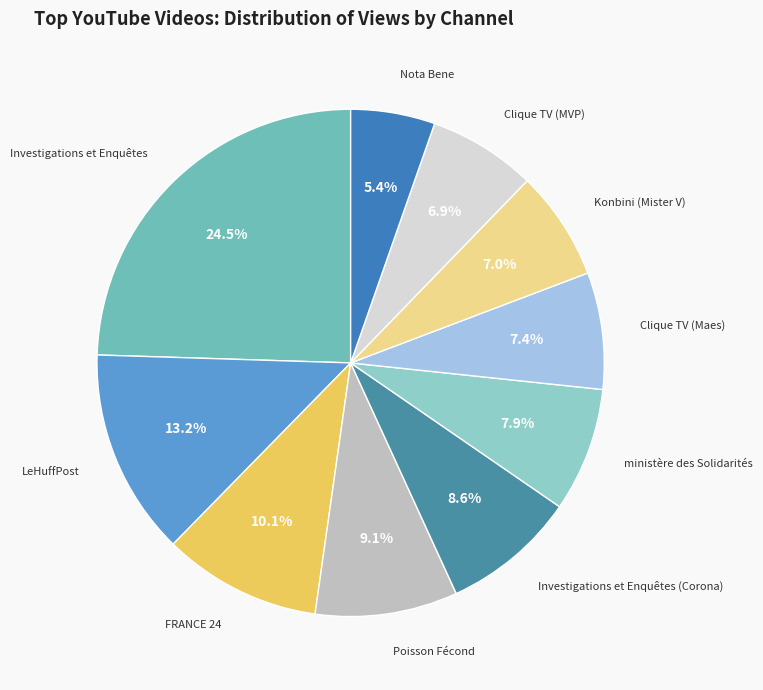

Count the number of slices in the pie.

10